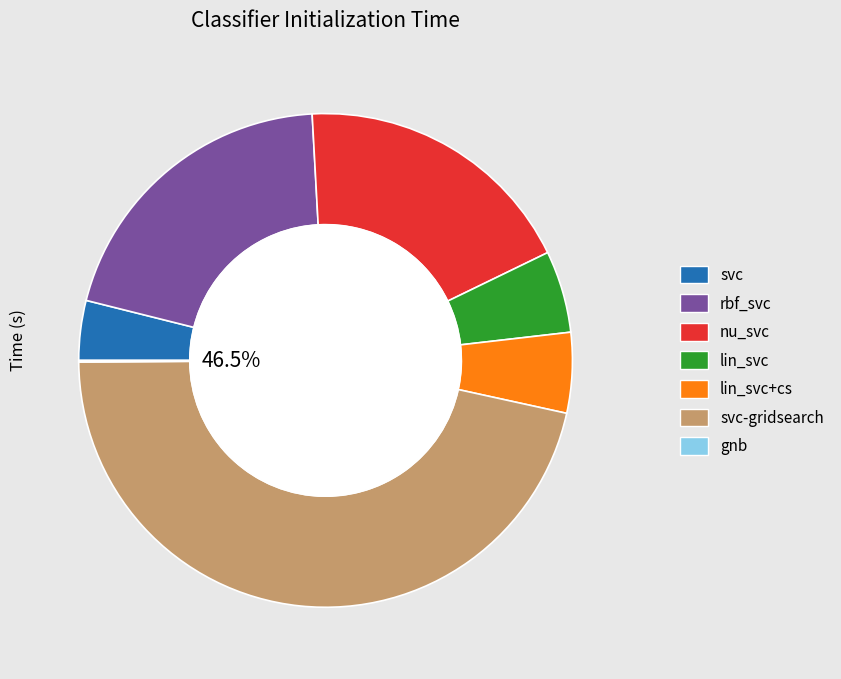

To the nearest percent, what portion does svc-gridsearch represent?

46%